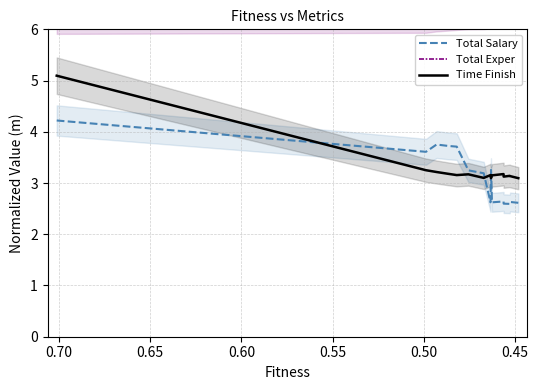

True or false: Total Exper and Time Finish cross at least once.

False